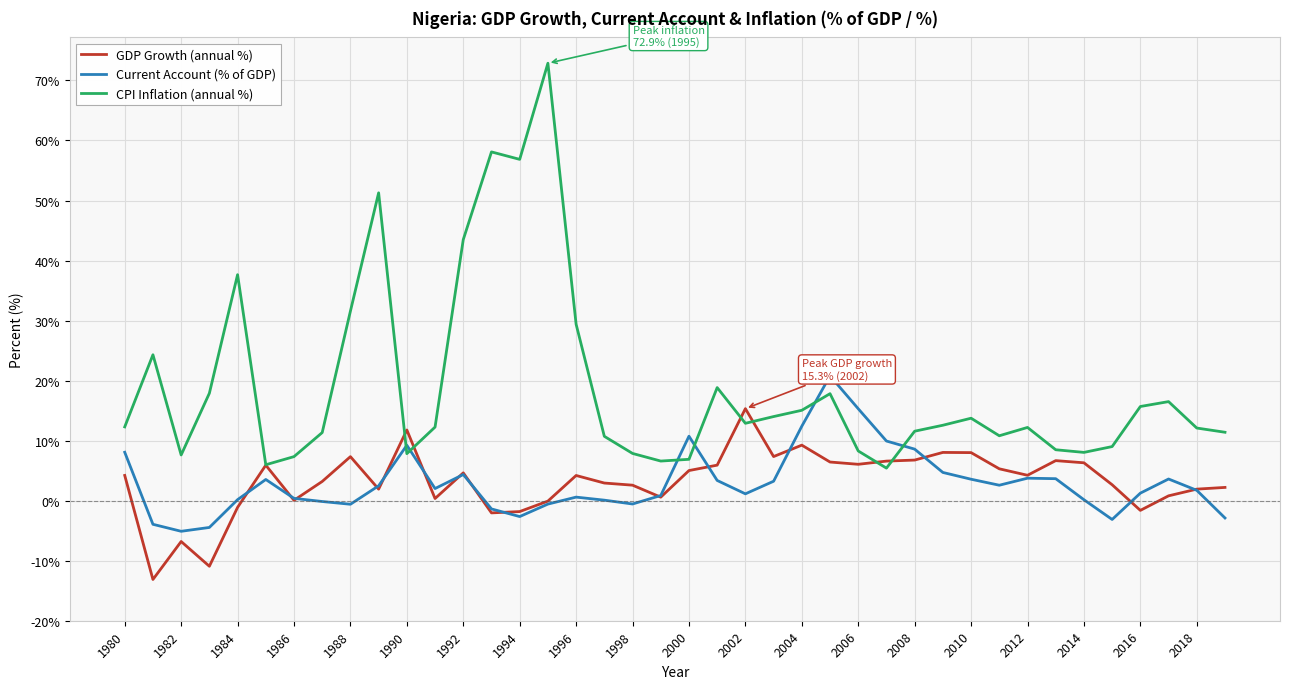

How many lines are shown in the chart?

3